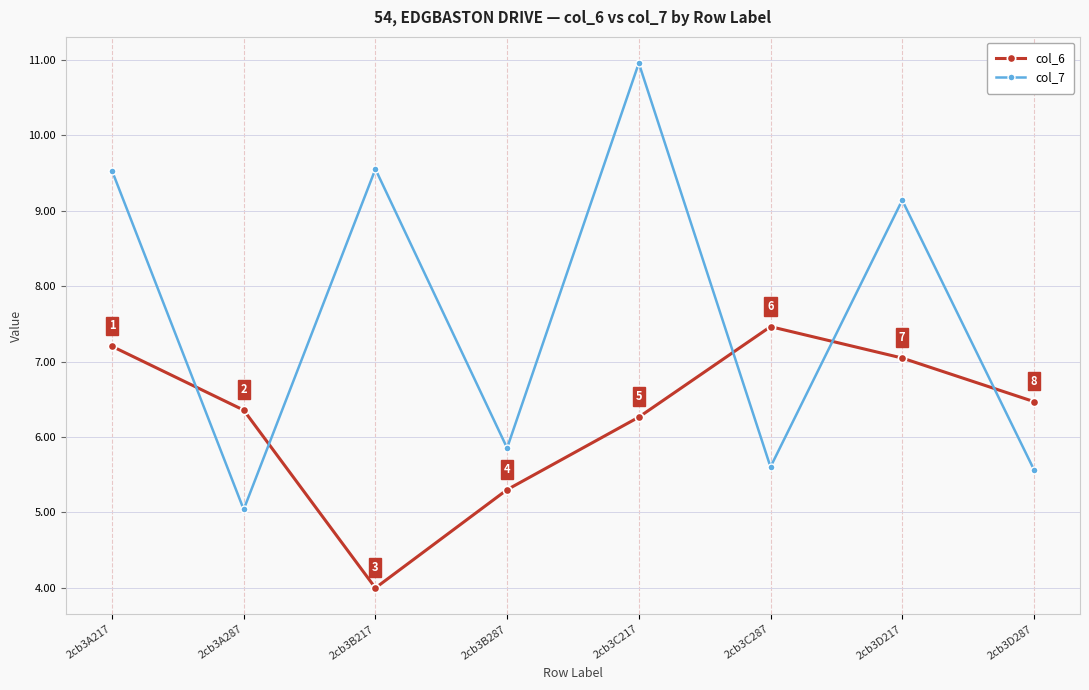

Count the number of categories in the chart.

8